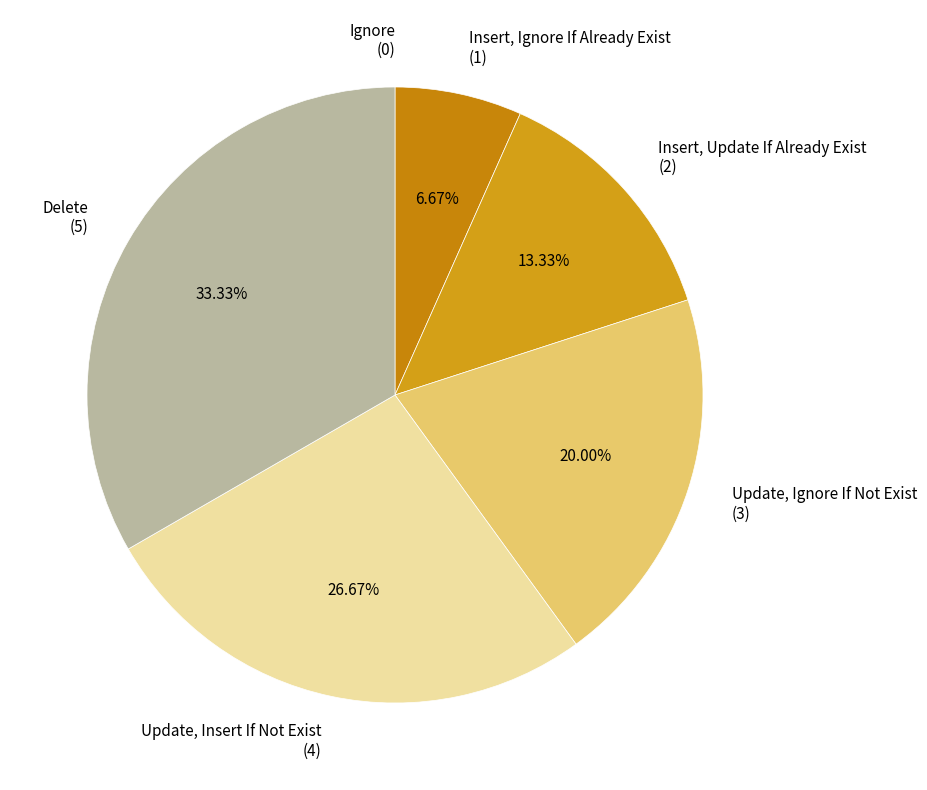

Is the sum of Delete (5) and Insert, Update If Already Exist (2) greater than half?

No